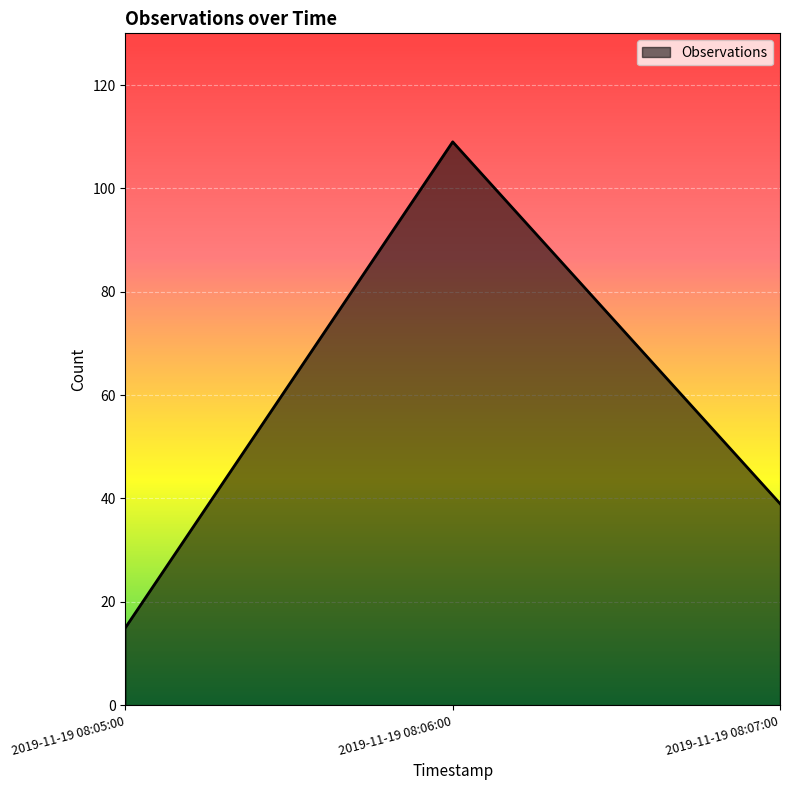

Reading left to right, list all the values displayed in this chart.

2019-11-19 08:05:00=15	2019-11-19 08:06:00=109	2019-11-19 08:07:00=39